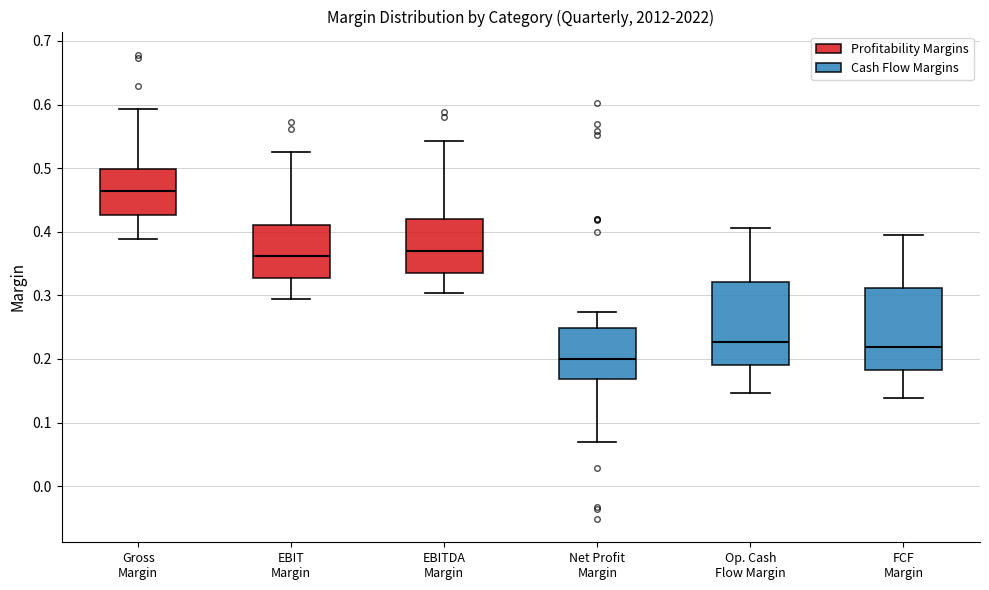

Where is the lower edge of the box for FCF Margin on the y-axis? The values are not printed on the chart, so give them approximately, as read against the axis.

0.18